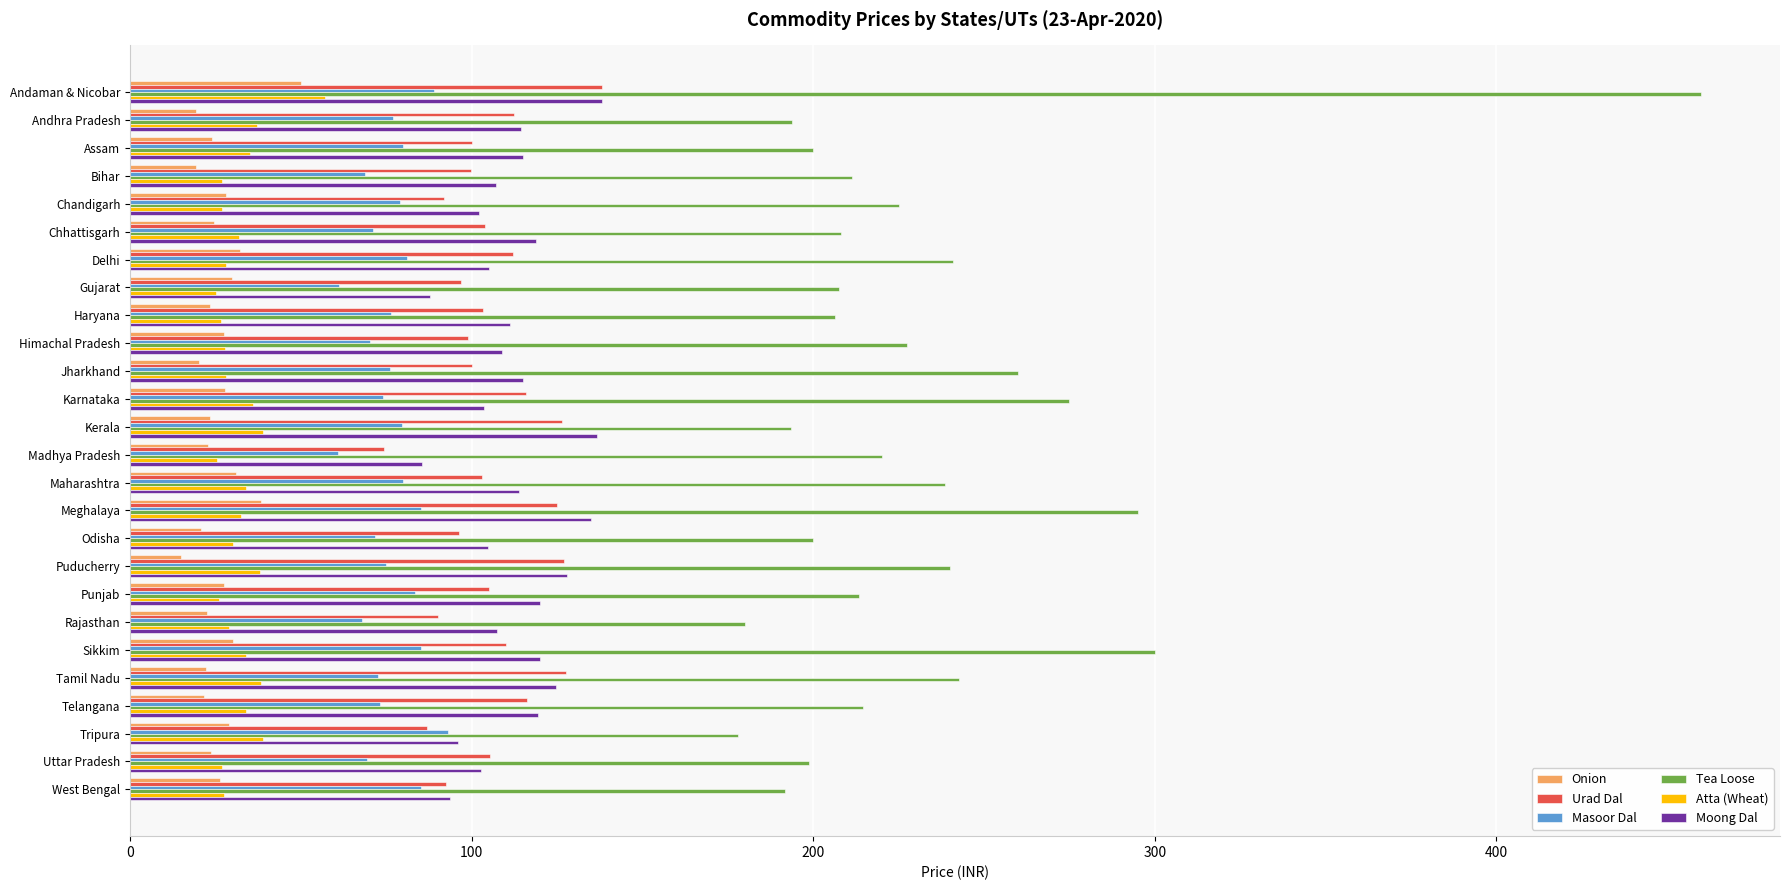

Which category has the lowest value across all series?

Puducherry